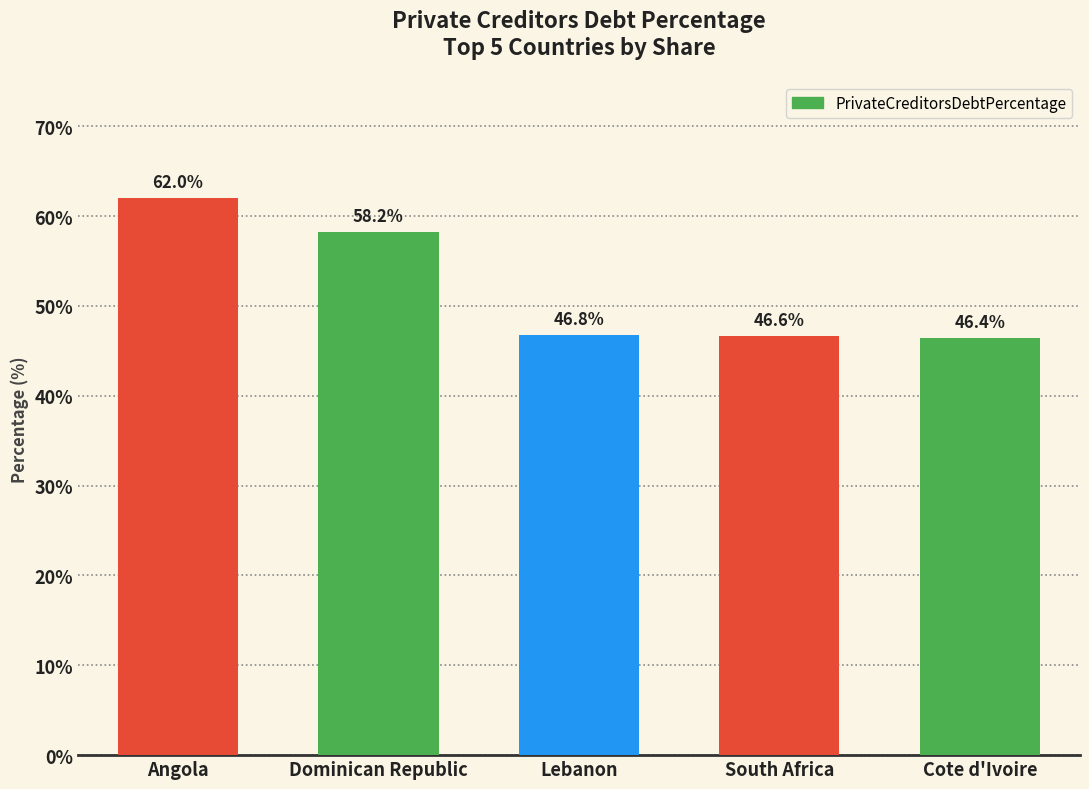

What is the difference between the maximum and minimum values?

15.6